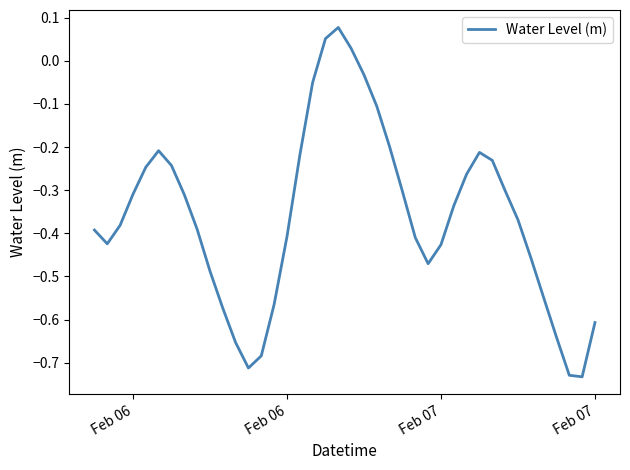

What is the difference between the maximum and minimum values?

0.8